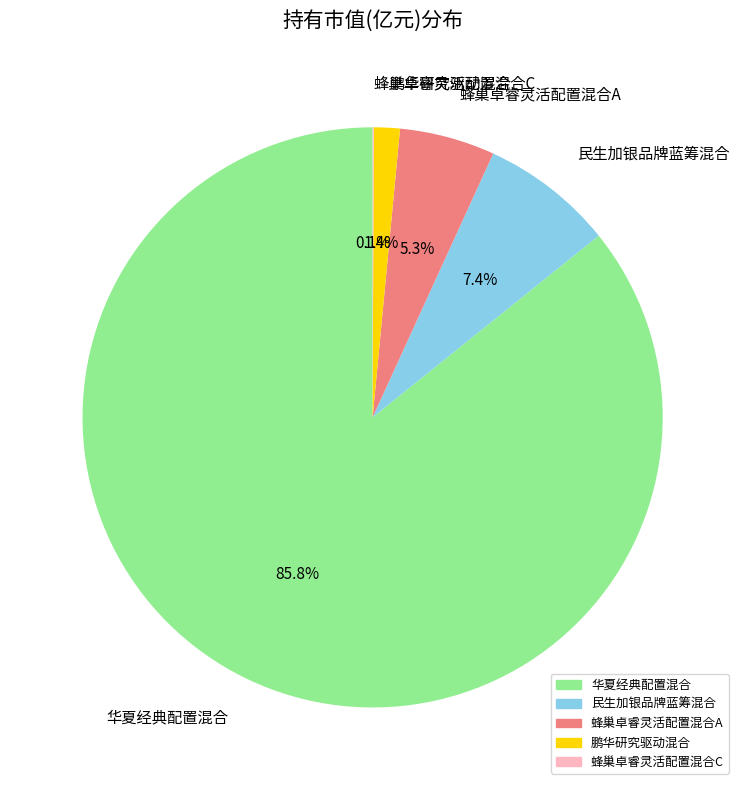

What percentage is the 鹏华研究驱动混合 slice, to the nearest percent?

1%